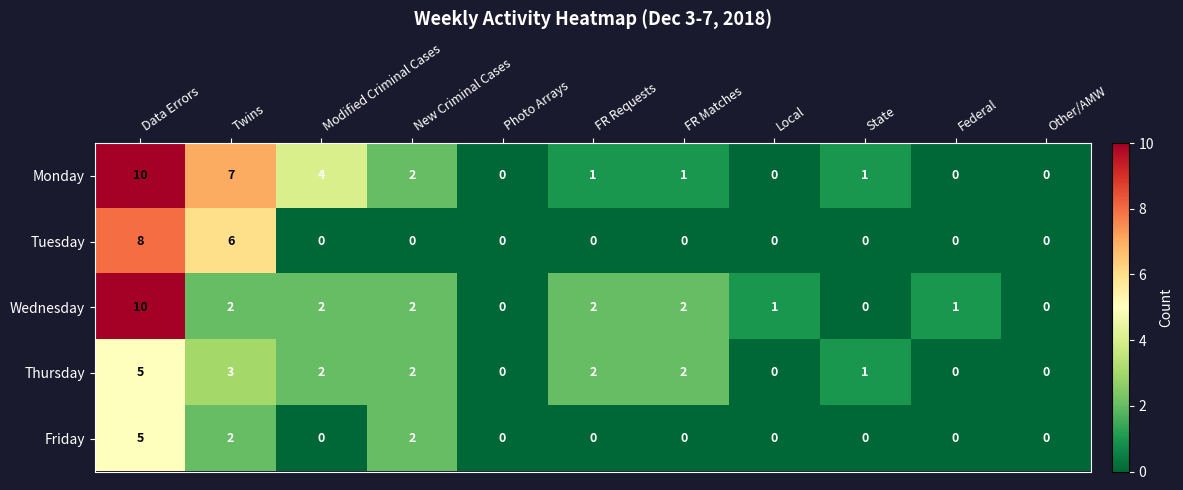

What is the highest value of the Tuesday series?

8